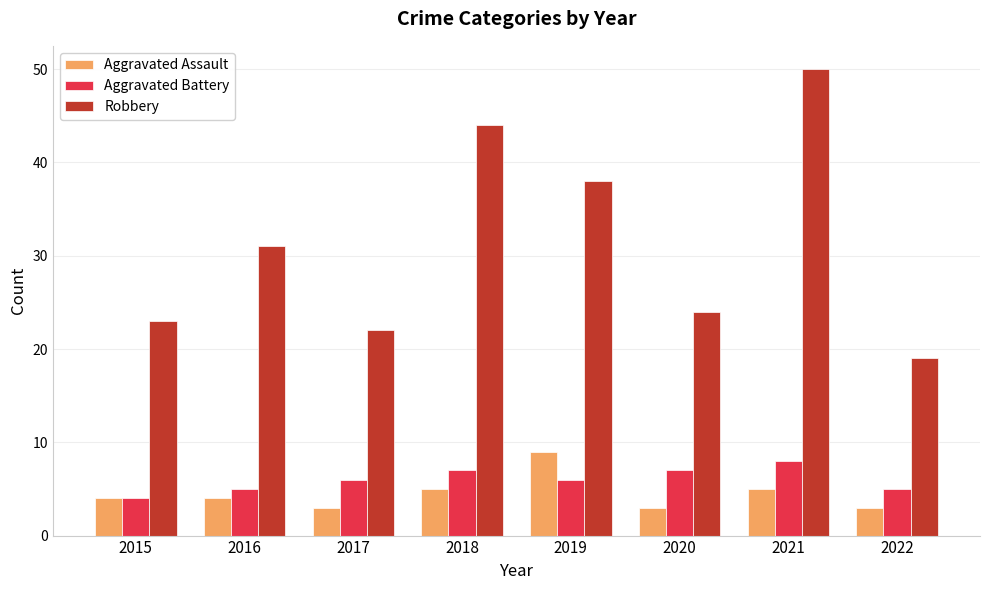

What is the difference between the maximum and minimum values in the Aggravated Assault series?

6